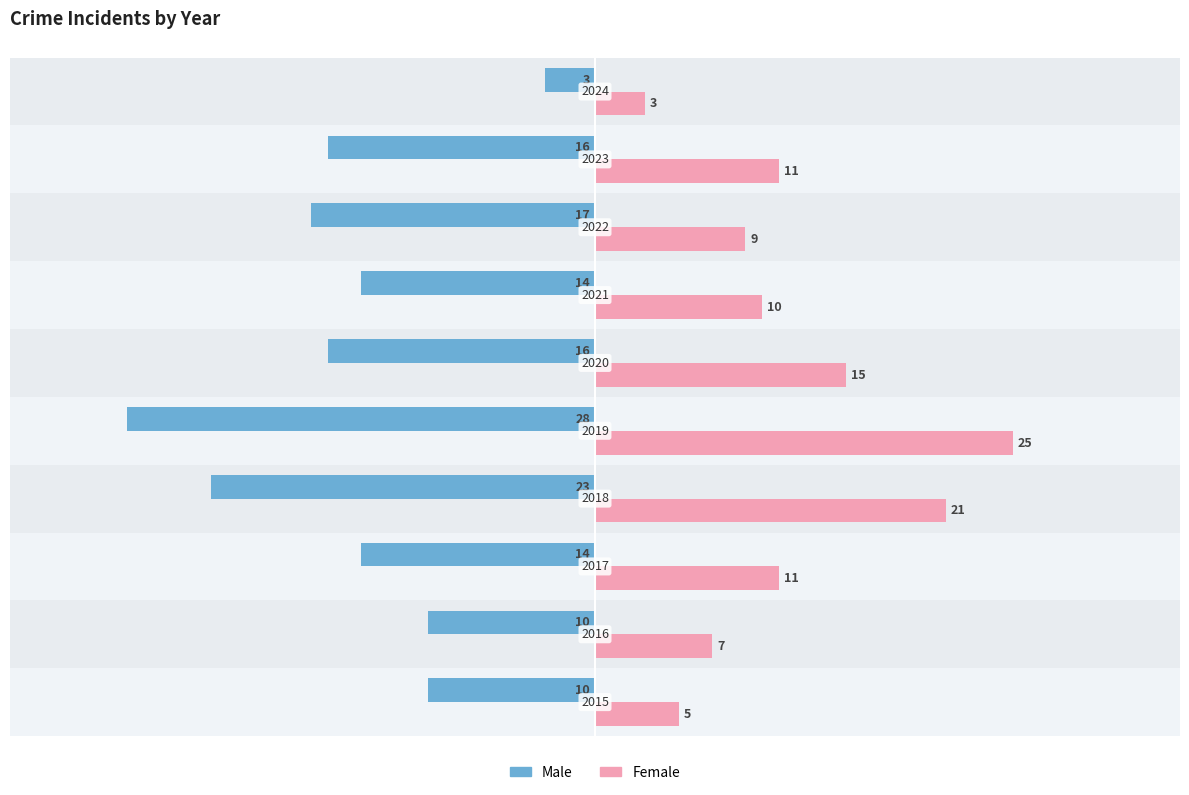

What position from the left is 0?

5